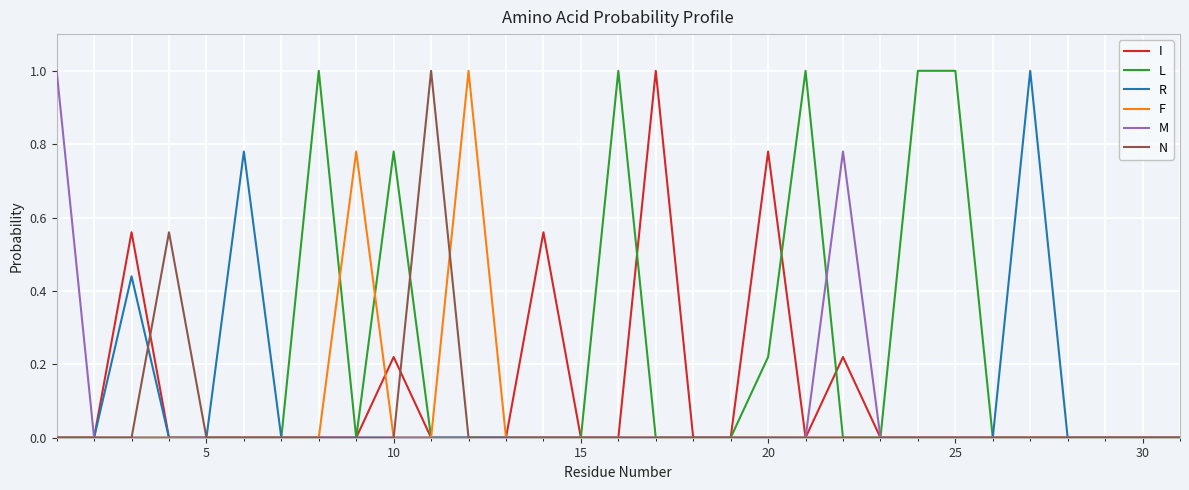

What is the greatest value displayed?

1.0